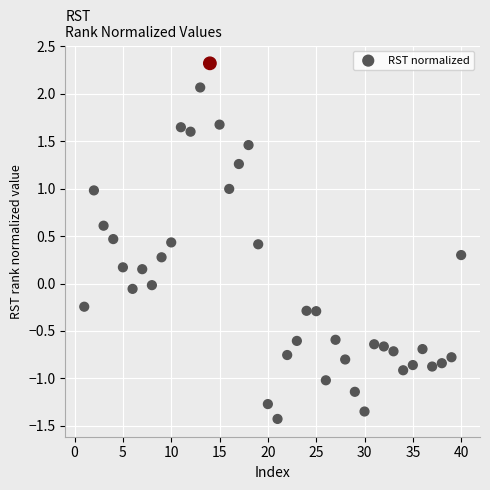

What is the range of X values (max minus min)?

39.0